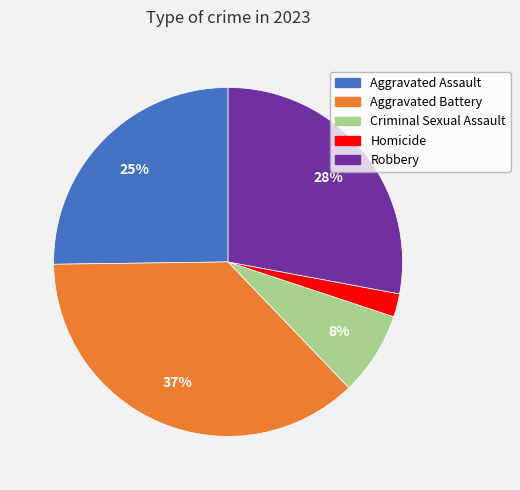

Do Aggravated Assault and Aggravated Battery together represent more than half of the pie?

Yes